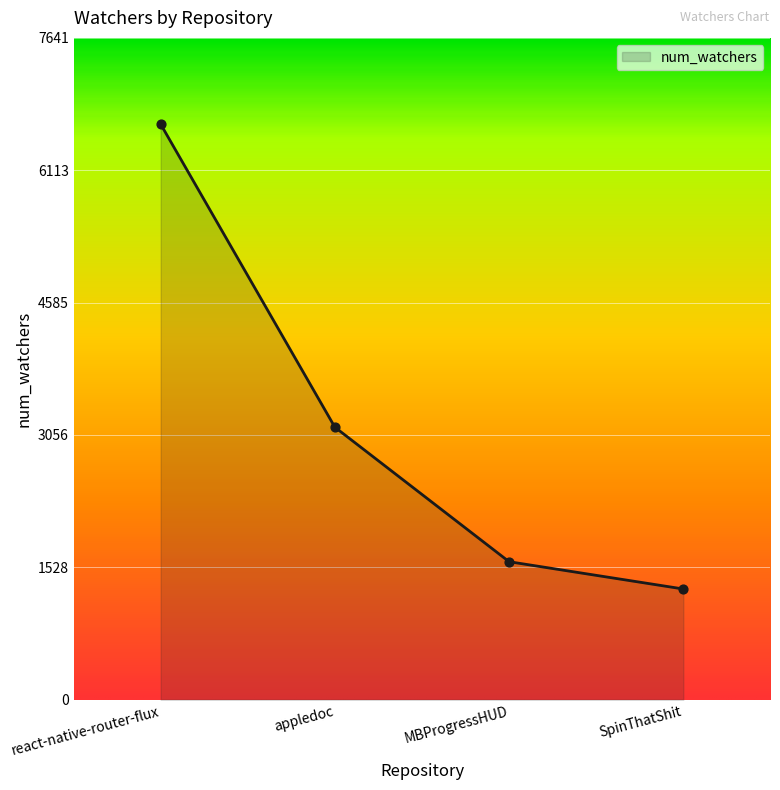

What is the change in value from appledoc to MBProgressHUD?

-1553